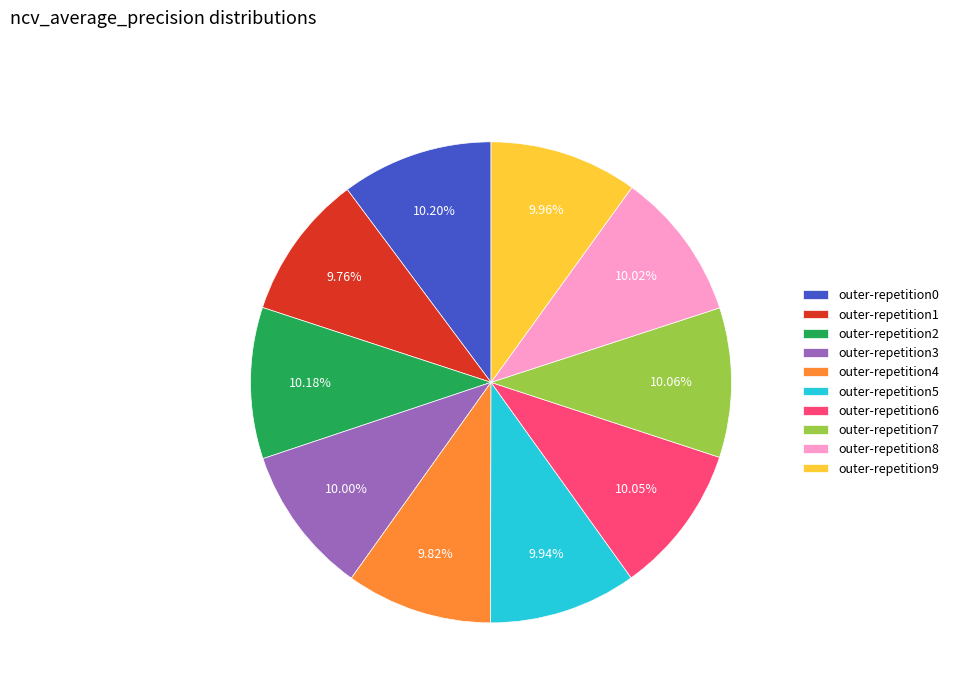

Combined, what portion of the pie is outer-repetition0 and outer-repetition7?

20.3%